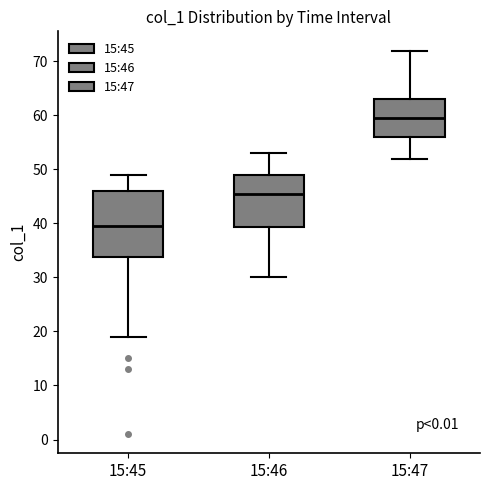

Which box has the highest median line?

15:47